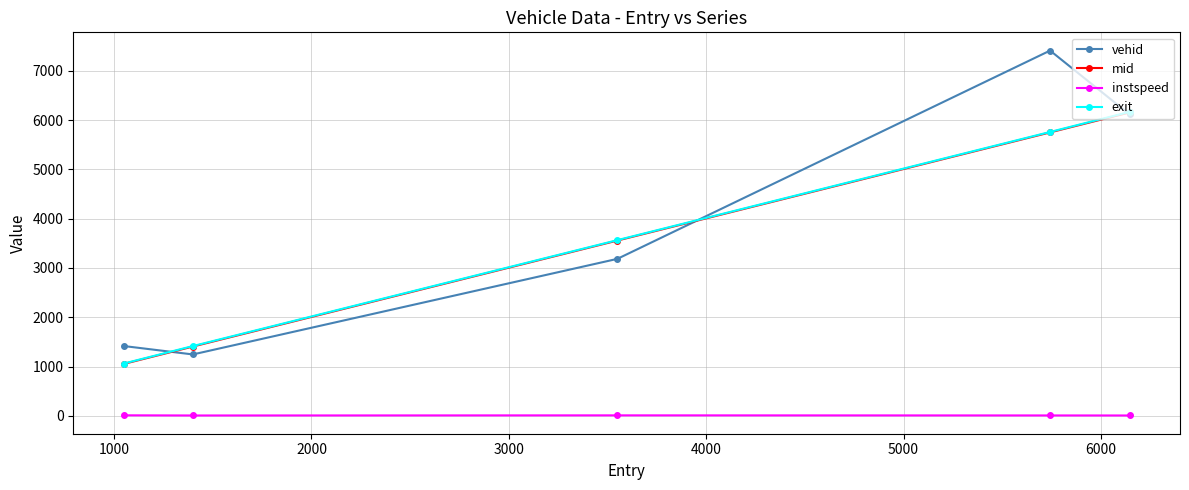

What is the value of the instspeed point at the 5th from the left?

9.6